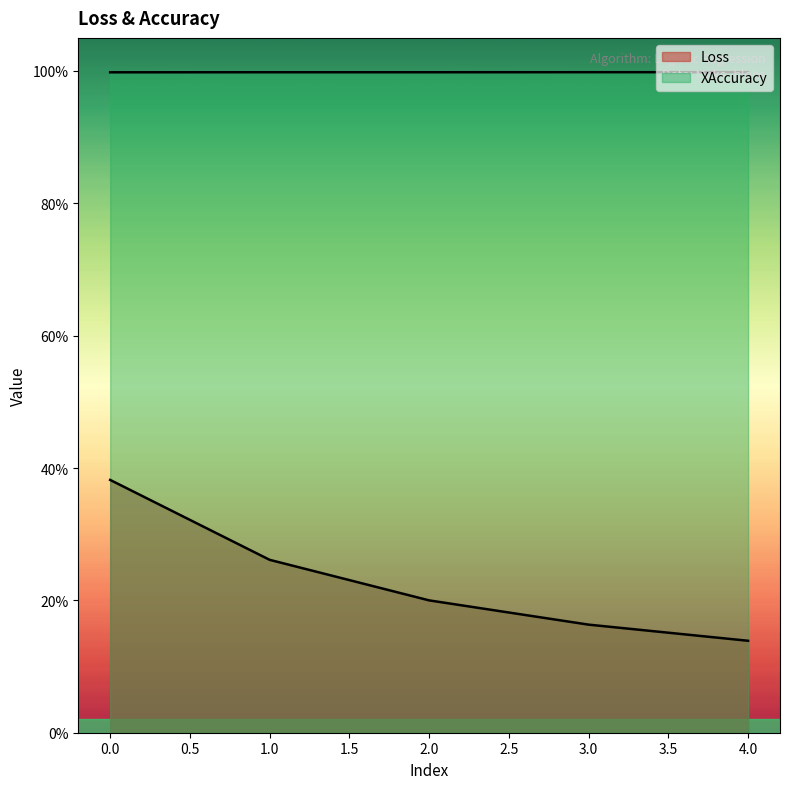

Is the value of Loss at 2 greater than the value of XAccuracy at 2?

No